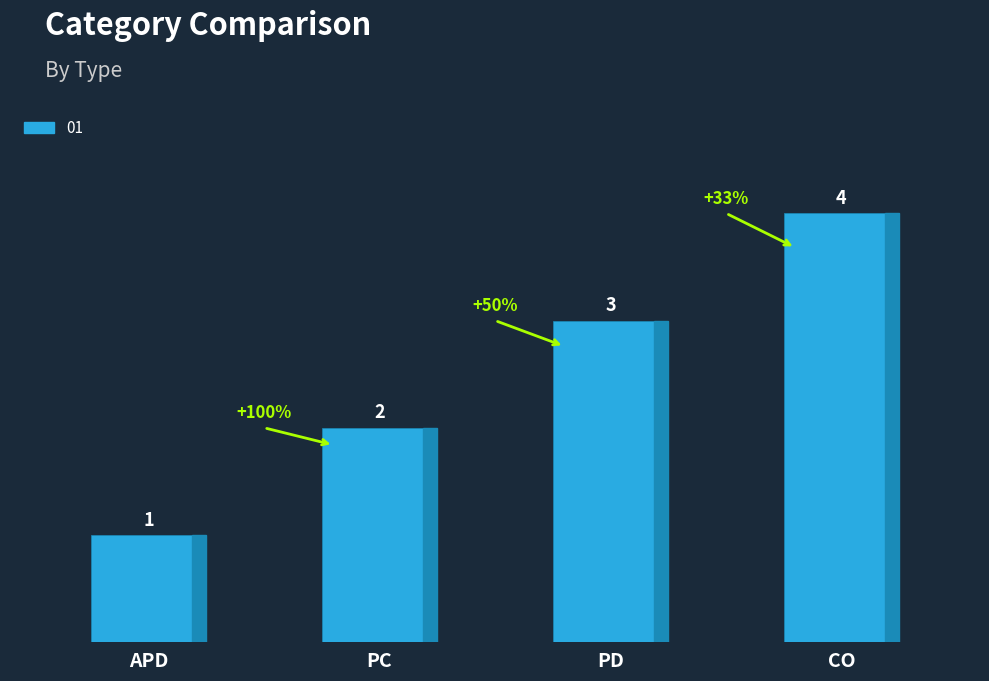

List the labels in order of value, smallest first.

APD, PC, PD, CO